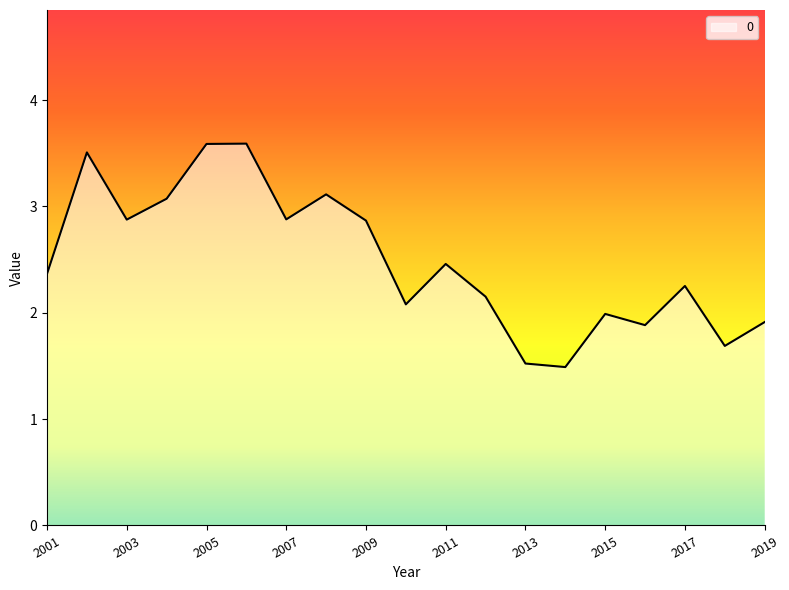

What is the smallest value displayed?

1.5